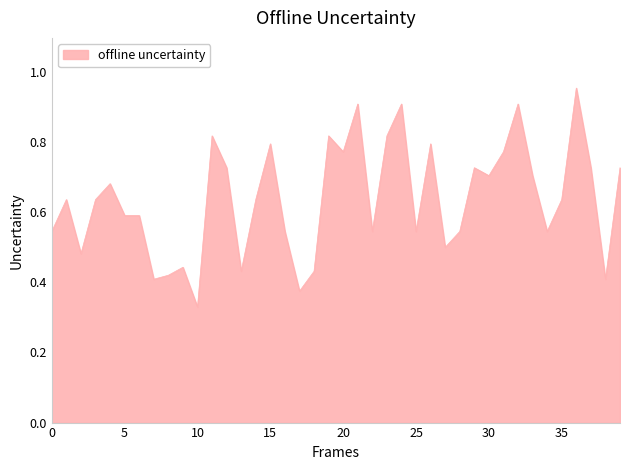

Is this an area chart (filled region under the line)?

Yes